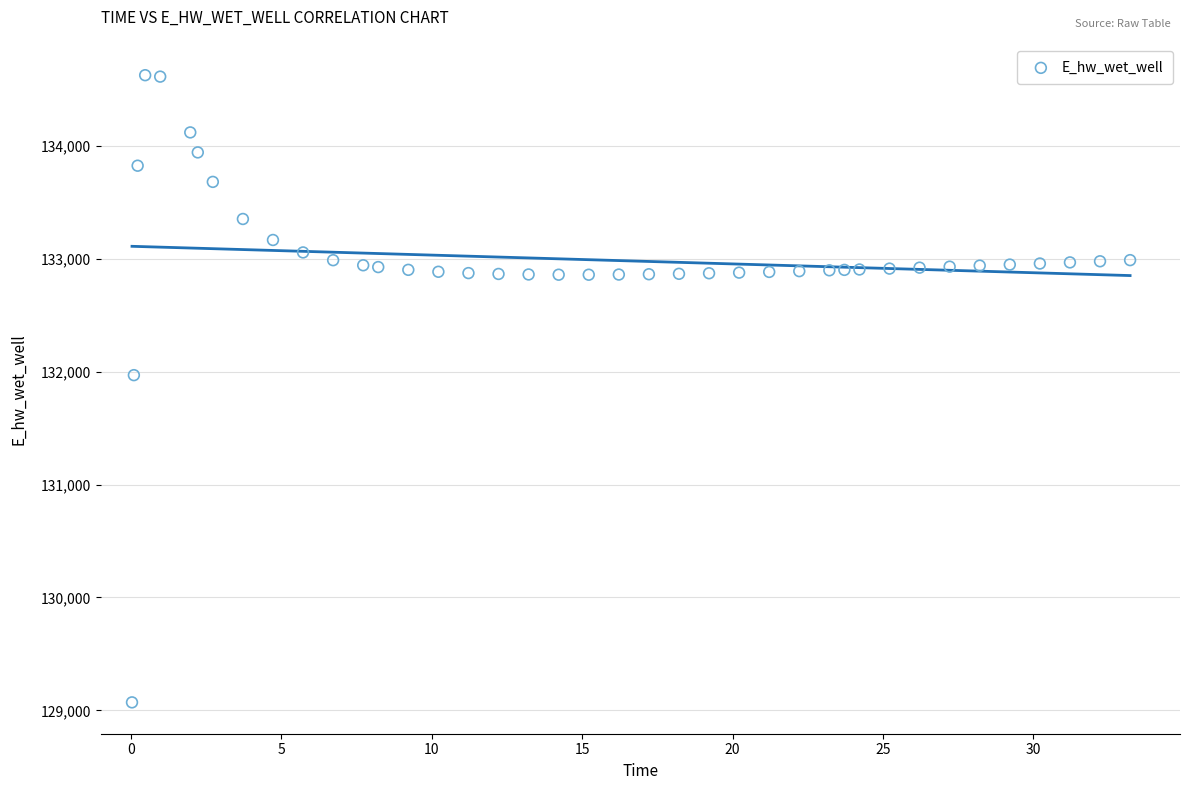

What Y value in the scatter plot is closest to 131849?

131970.1